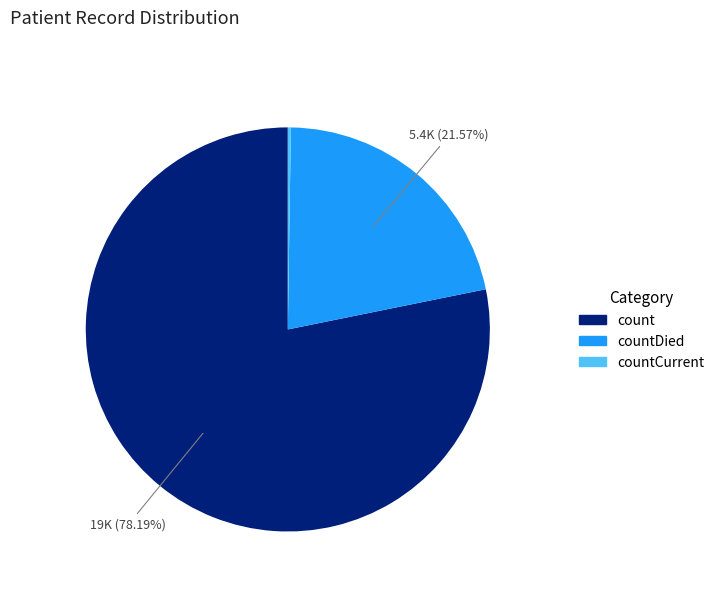

What is the ratio of the value at countDied to the value at count?

0.3